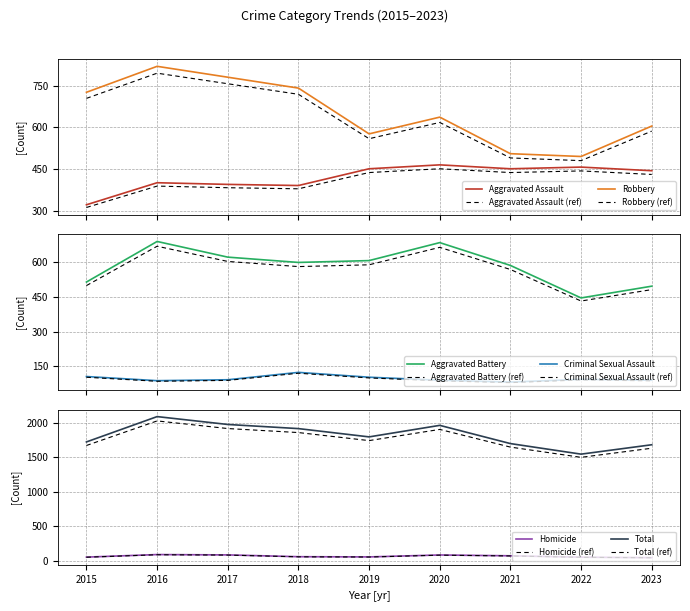

What are all the series names shown in the legend?

Aggravated Assault, Aggravated Battery, Criminal Sexual Assault, Homicide, Robbery, Total